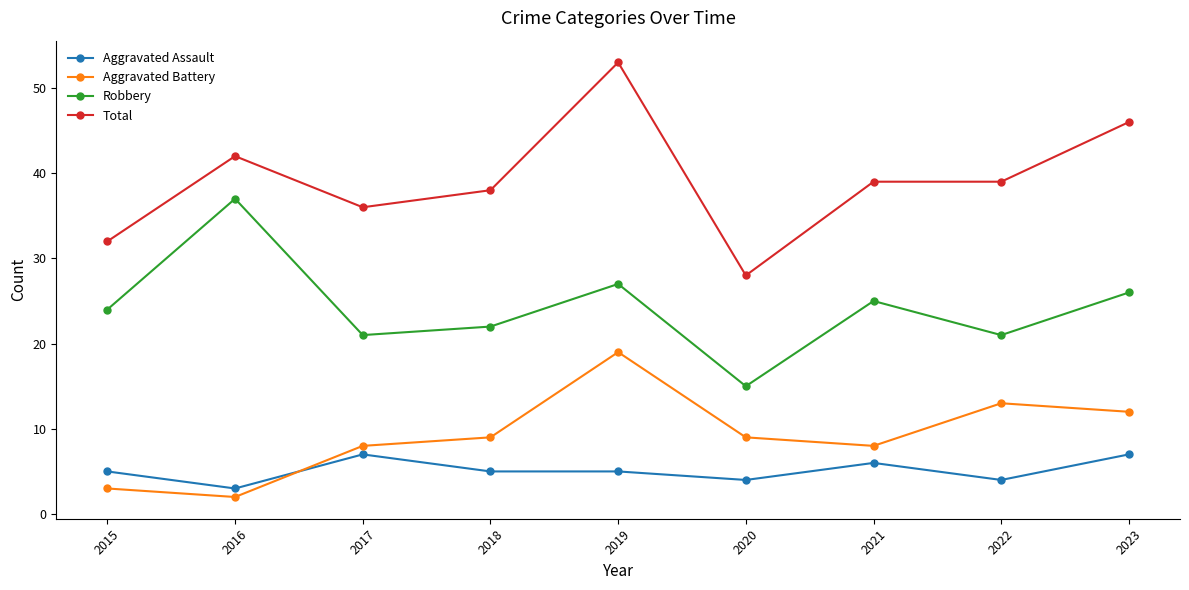

True or false: Aggravated Assault and Total cross at least once.

False